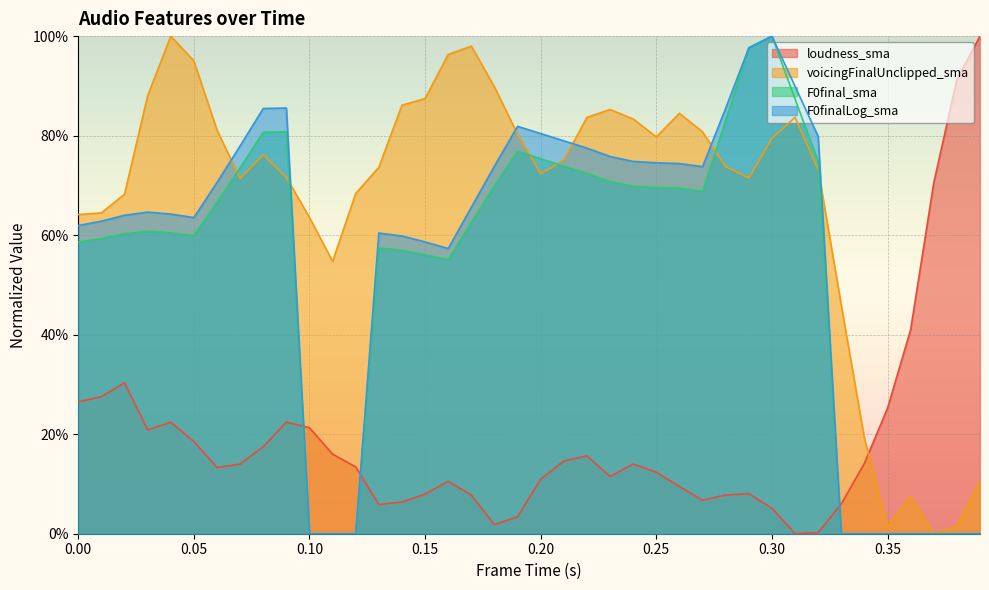

Where is loudness_sma nearest to the value 0?

0.31